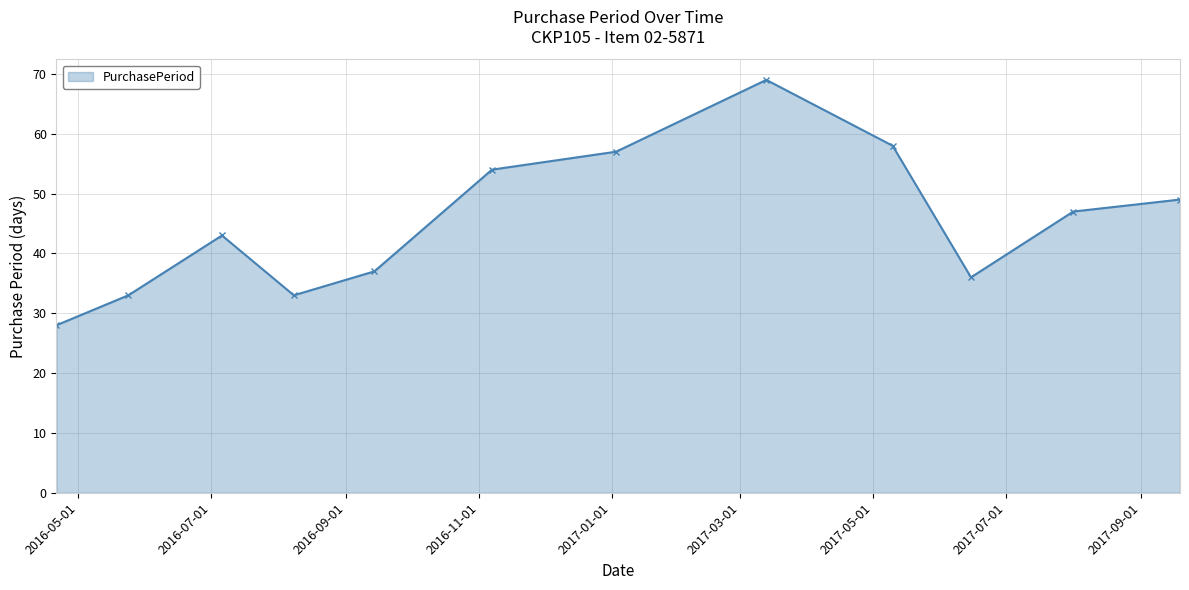

What is the maximum value shown in the chart?

69